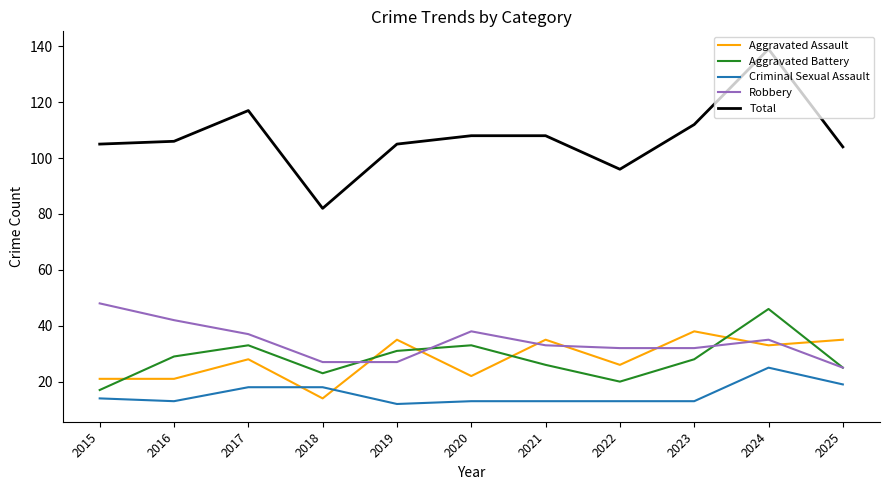

What is the approximate value of Robbery at 2015, to the nearest 10?

50